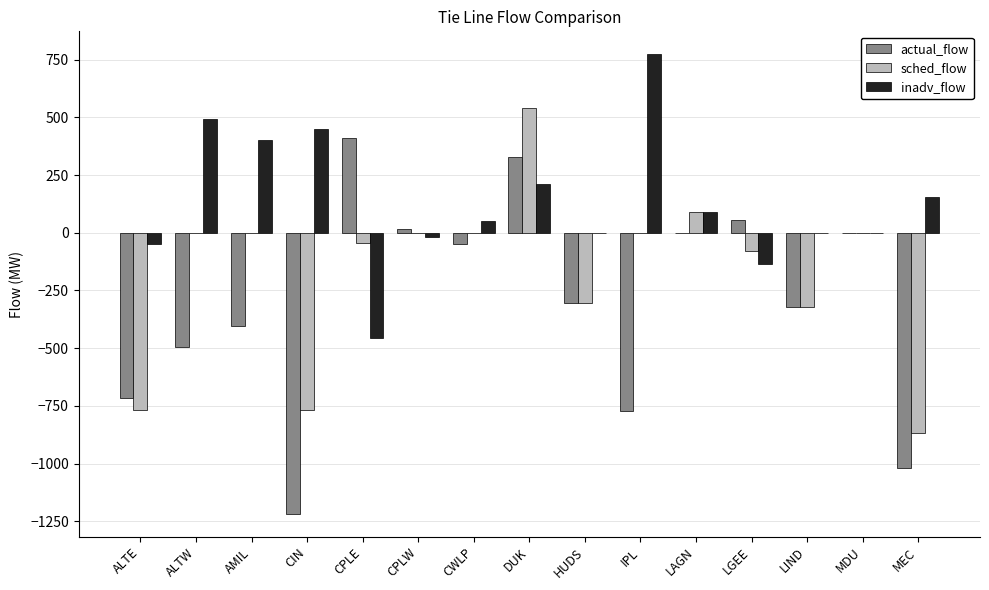

The value of actual_flow at LGEE is 56.0. True or false?

True